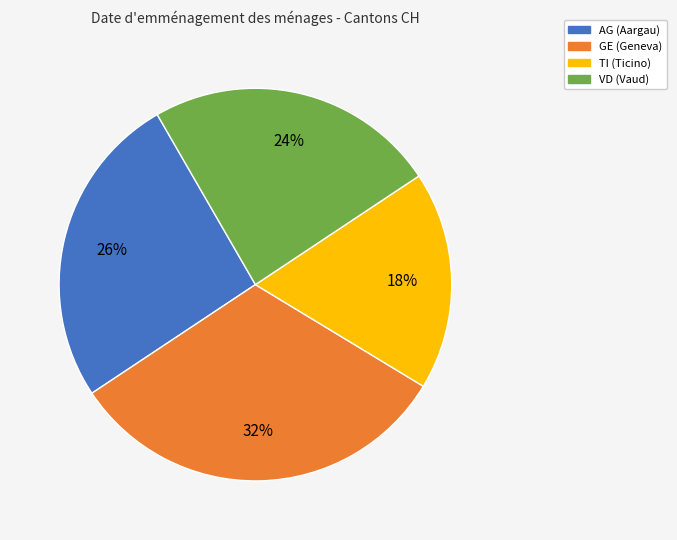

Which has a higher value, TI or AG?

AG